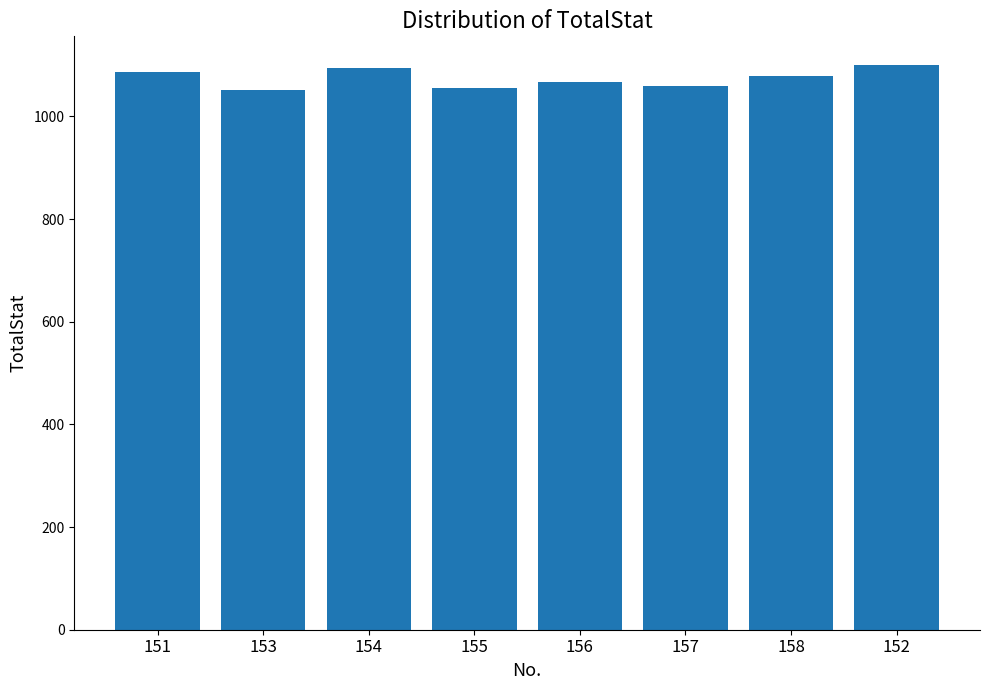

Which has a higher value, 155 or 154?

154